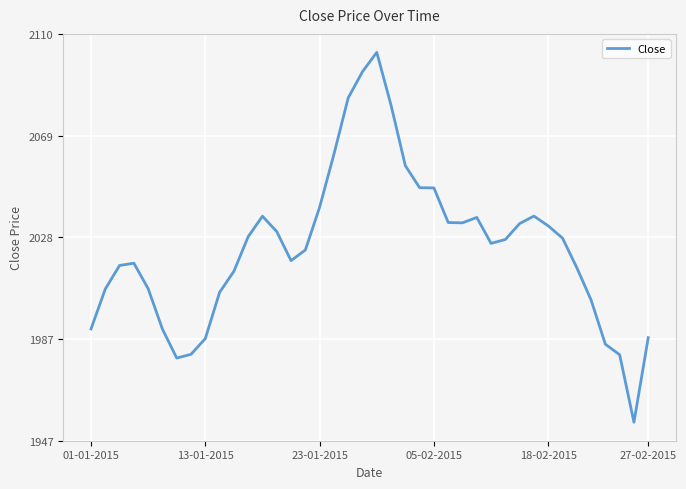

What is the greatest value displayed?

2102.2